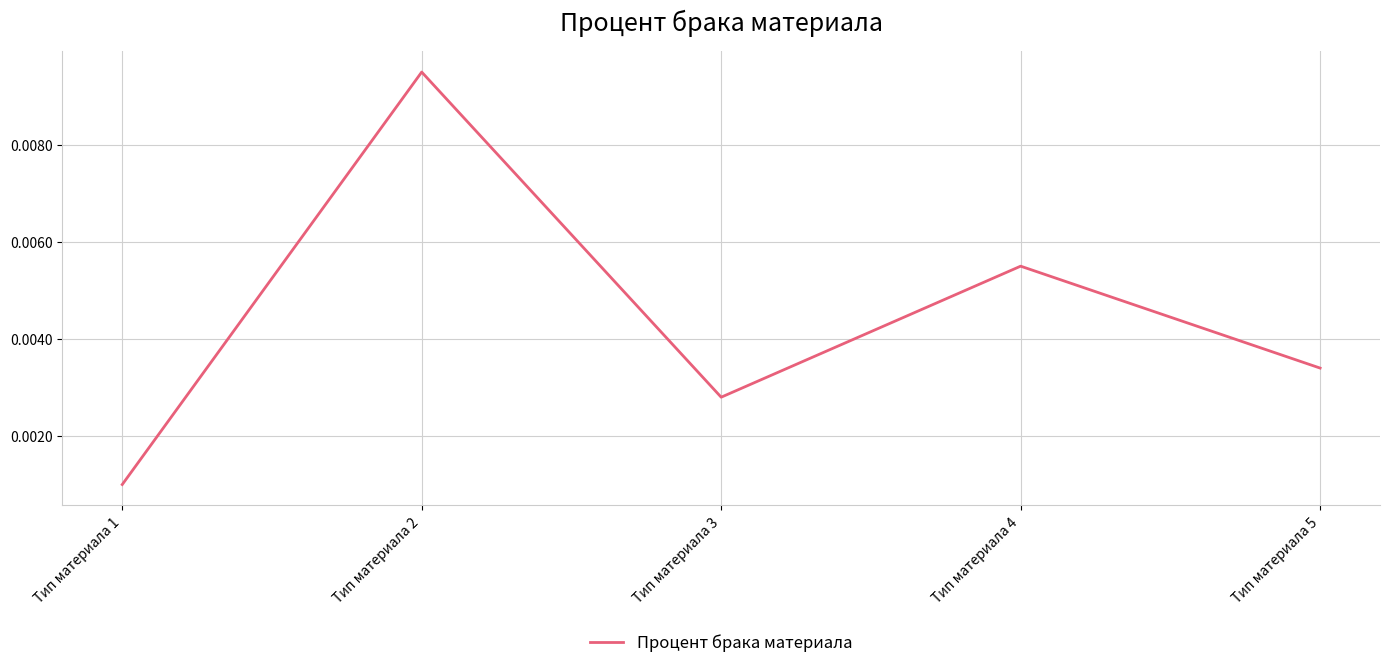

Is this an area chart (filled region under the line)?

No